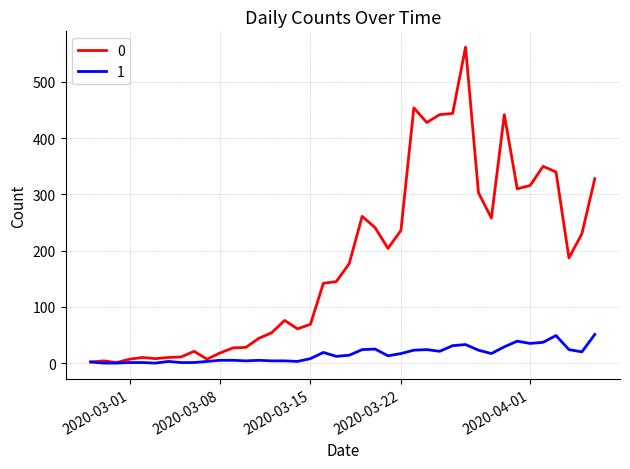

List the series in order of their peak value, highest first.

0, 1